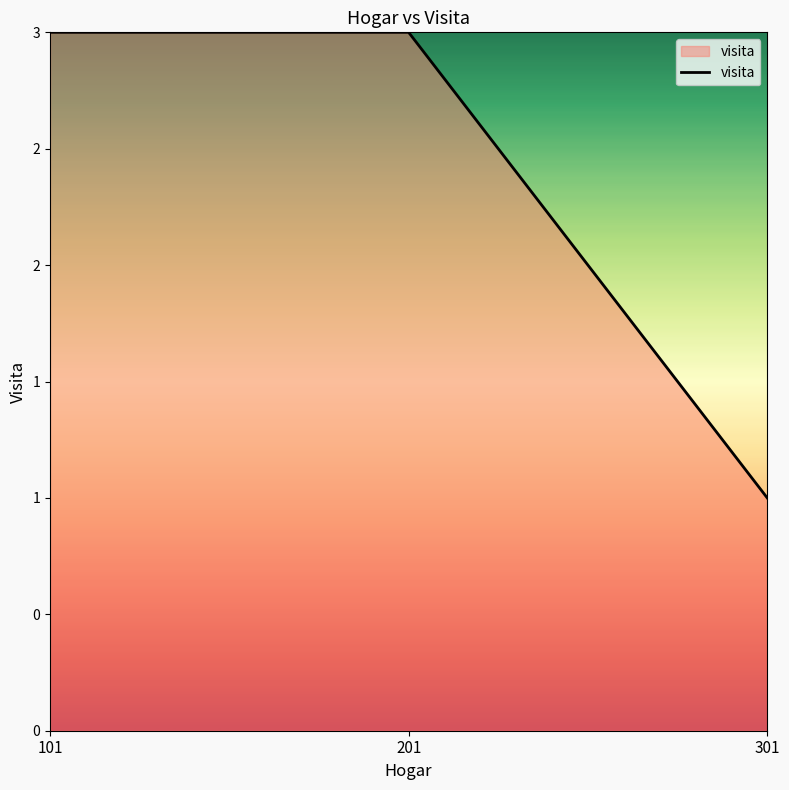

Does the chart have visible grid lines?

No